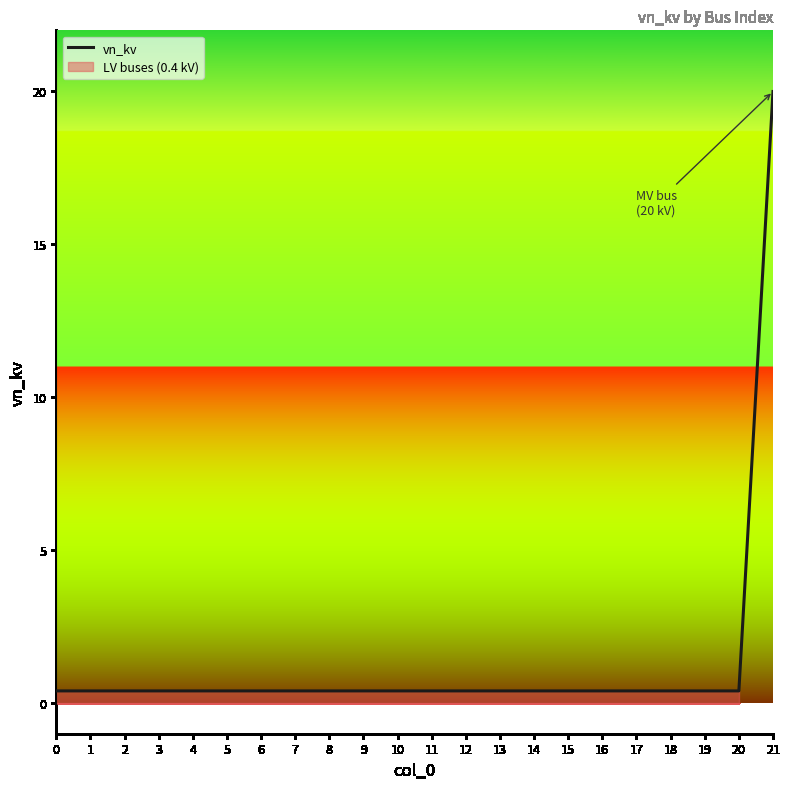

List the labels in order of value, largest first.

21, 0, 1, 2, 3, 4, 5, 6, 7, 8, 9, 10, 11, 12, 13, 14, 15, 16, 17, 18, 19, 20